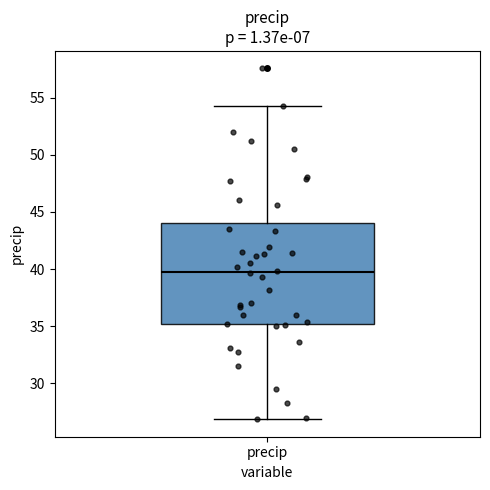

Where is the lower edge of the box for precip on the y-axis? The values are not printed on the chart, so give them approximately, as read against the axis.

35.0